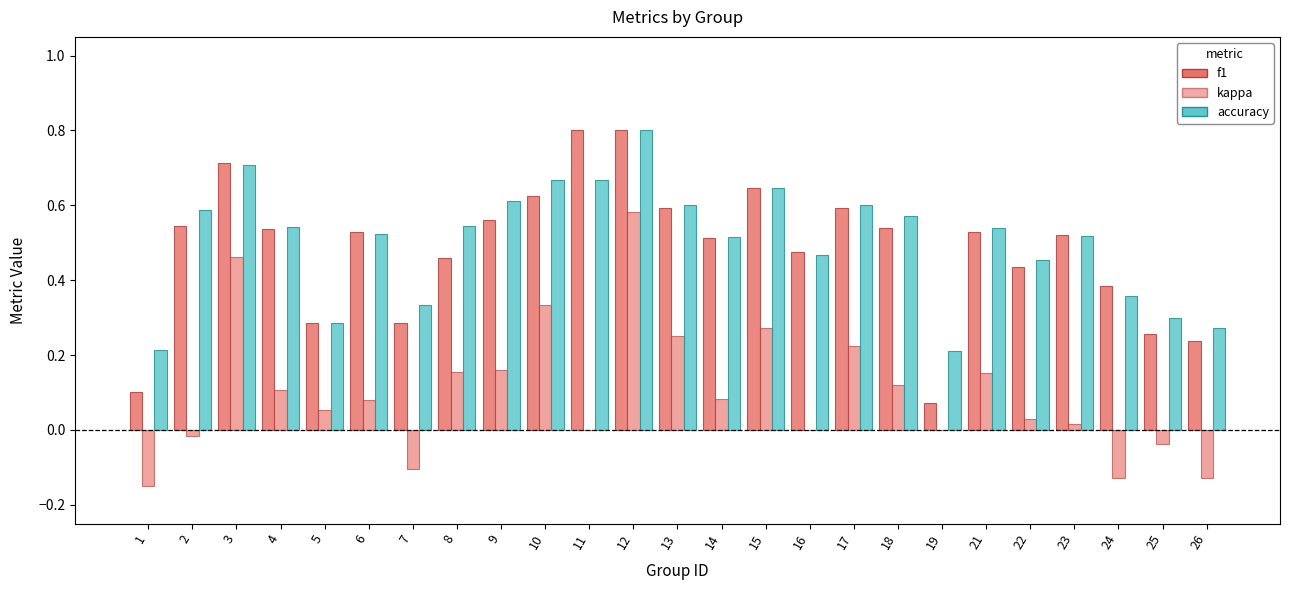

Reading left to right, transcribe all the data shown in this chart.

f1: 0.1	0.5	0.7	0.5	0.3	0.5	0.3	0.5	0.6	0.6	0.8	0.8	0.6	0.5	0.6	0.5	0.6	0.5	0.1	0.5	0.4	0.5	0.4	0.3	0.2
kappa: -0.1	-0.0	0.5	0.1	0.1	0.1	-0.1	0.2	0.2	0.3	0.0	0.6	0.2	0.1	0.3	0.0	0.2	0.1	0.0	0.2	0.0	0.0	-0.1	-0.0	-0.1
accuracy: 0.2	0.6	0.7	0.5	0.3	0.5	0.3	0.5	0.6	0.7	0.7	0.8	0.6	0.5	0.6	0.5	0.6	0.6	0.2	0.5	0.5	0.5	0.4	0.3	0.3